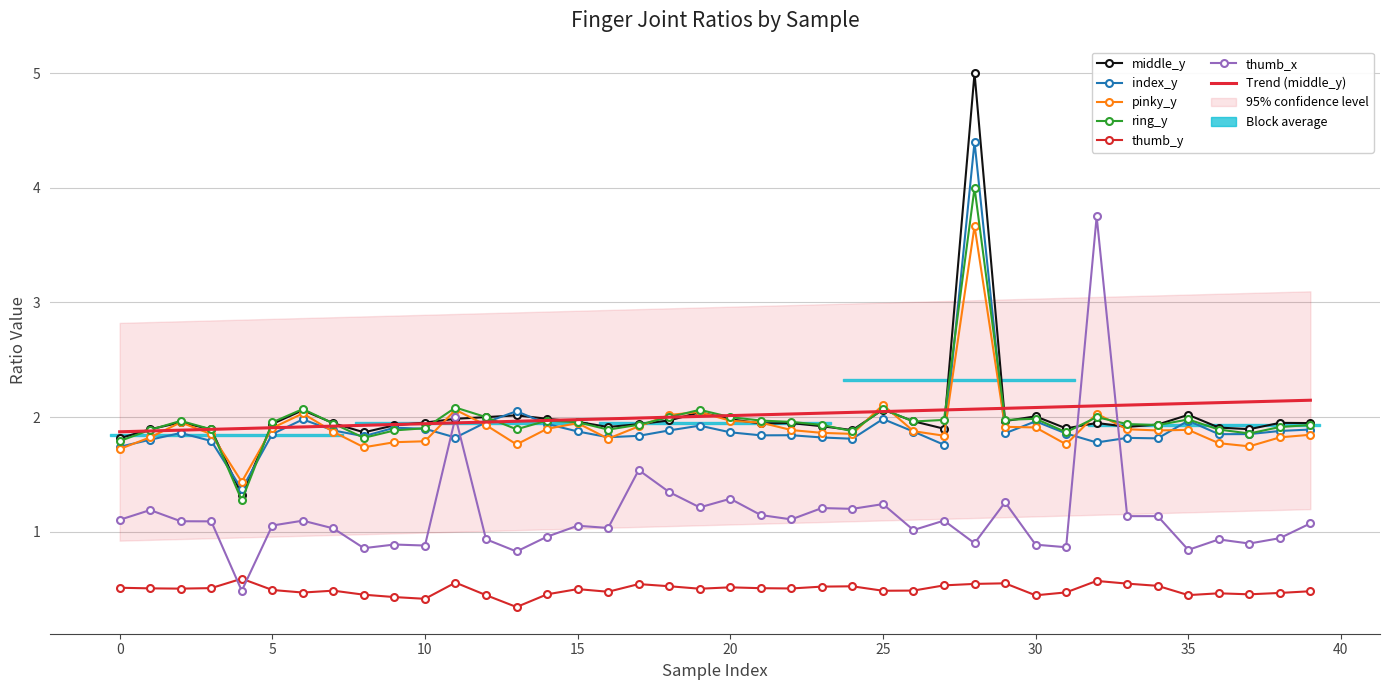

Where is the first local maximum for middle_y?

2